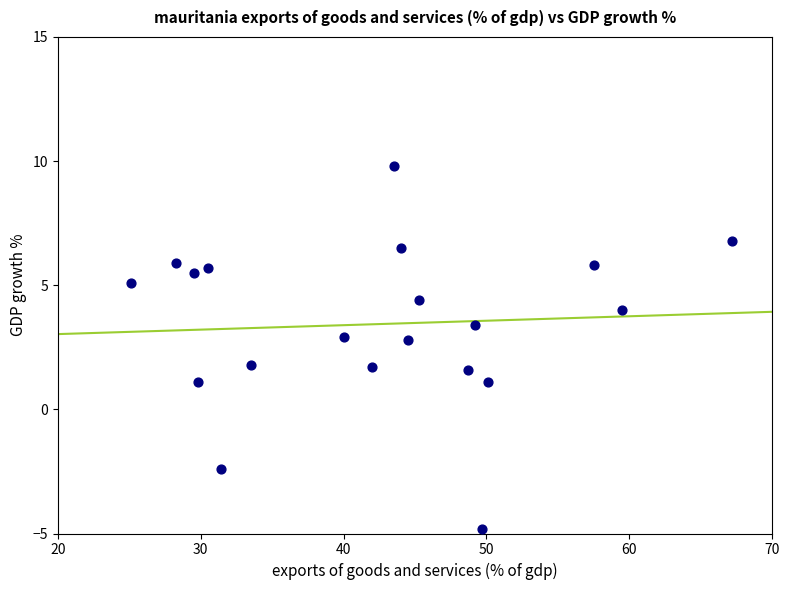

What is the range of Y values (max minus min)?

14.6